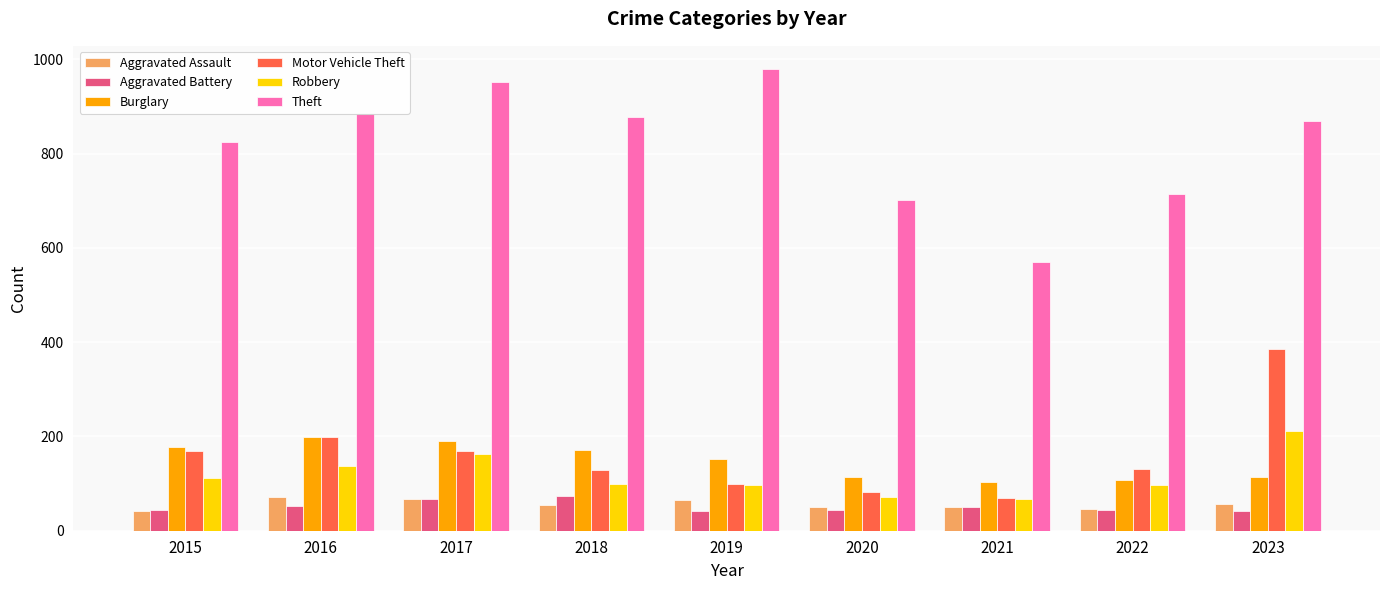

What is the approximate value of Theft at 2019, to the nearest 5?

980